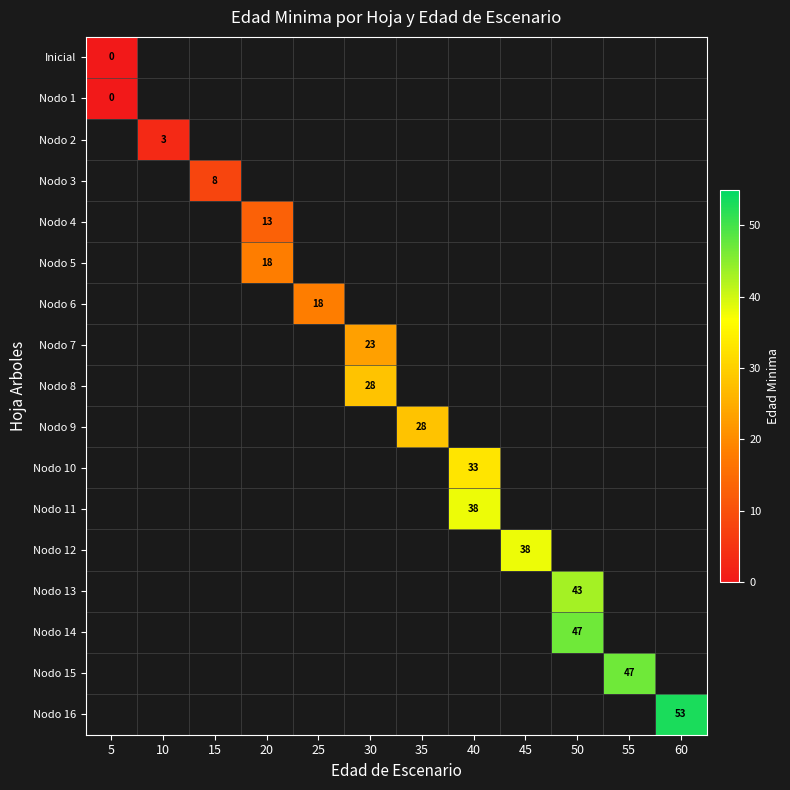

Which has a higher value, 40 or 45?

45